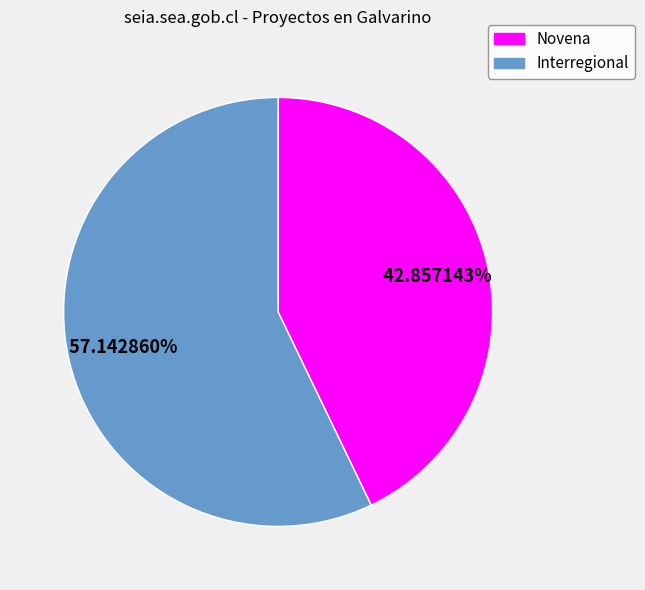

Combined, what portion of the pie is Interregional and Novena?

100.0%